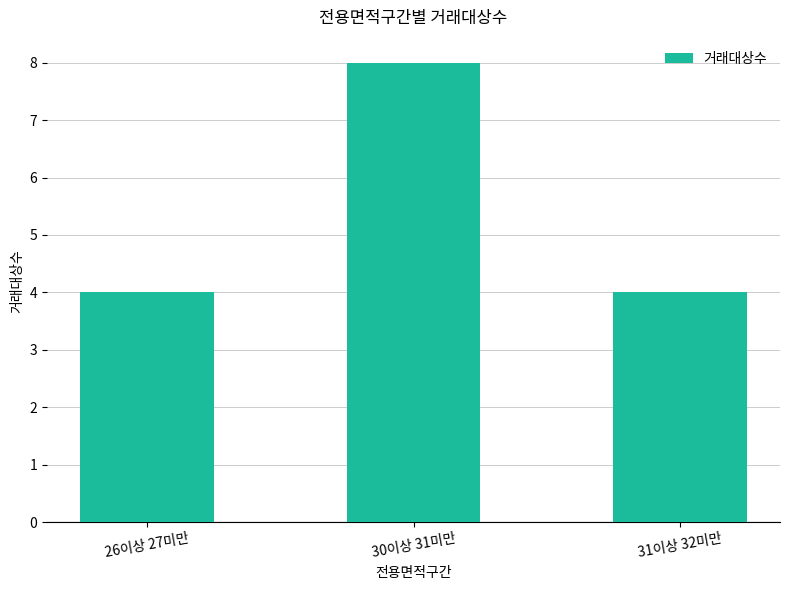

What is the difference between the values at 30이상 31미만 and 26이상 27미만?

4